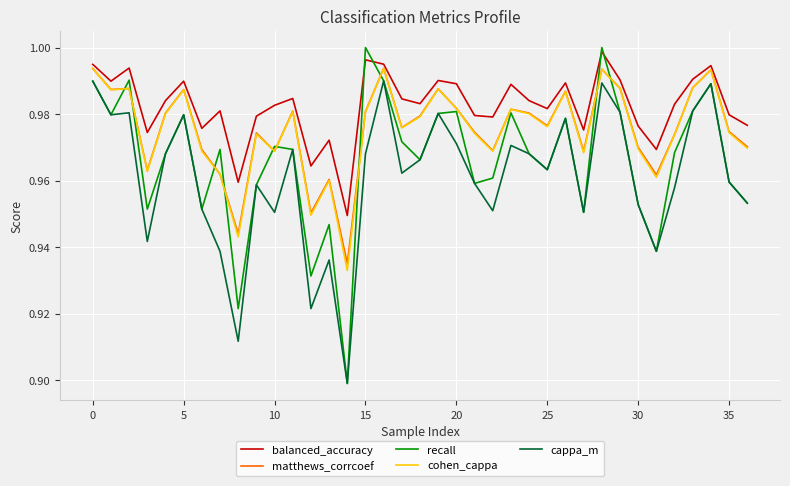

True or false: cappa_m and balanced_accuracy cross at least once.

False